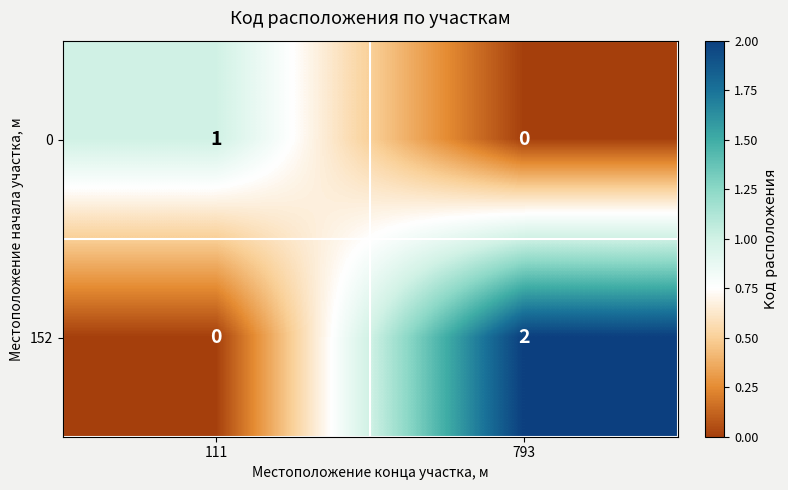

Which series has the widest spread of values?

152